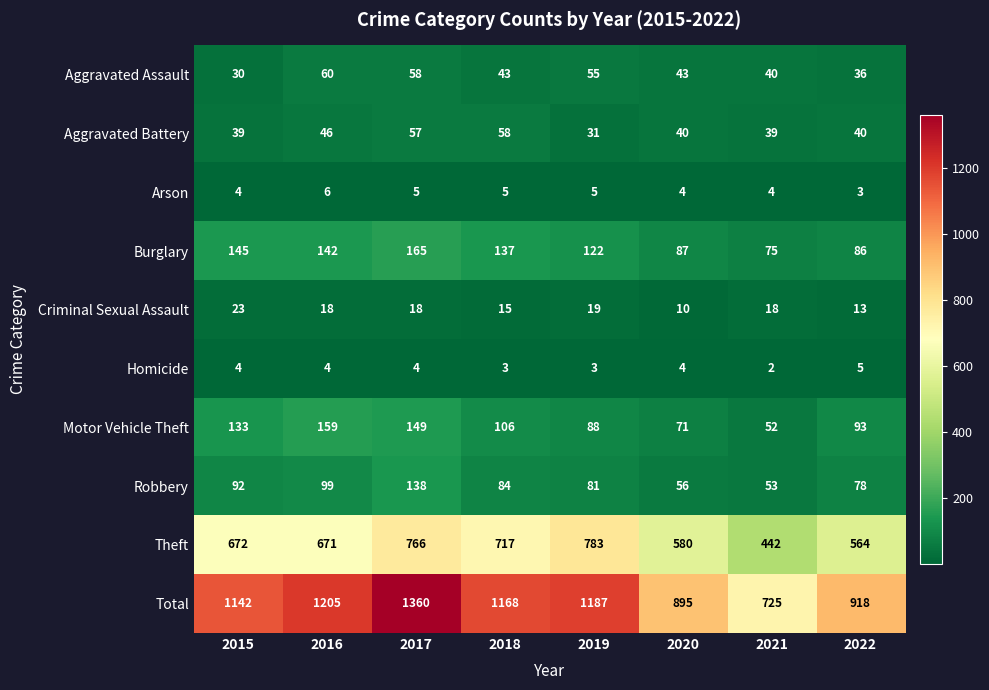

The Criminal Sexual Assault series shows 5 at 2017. True or false?

False